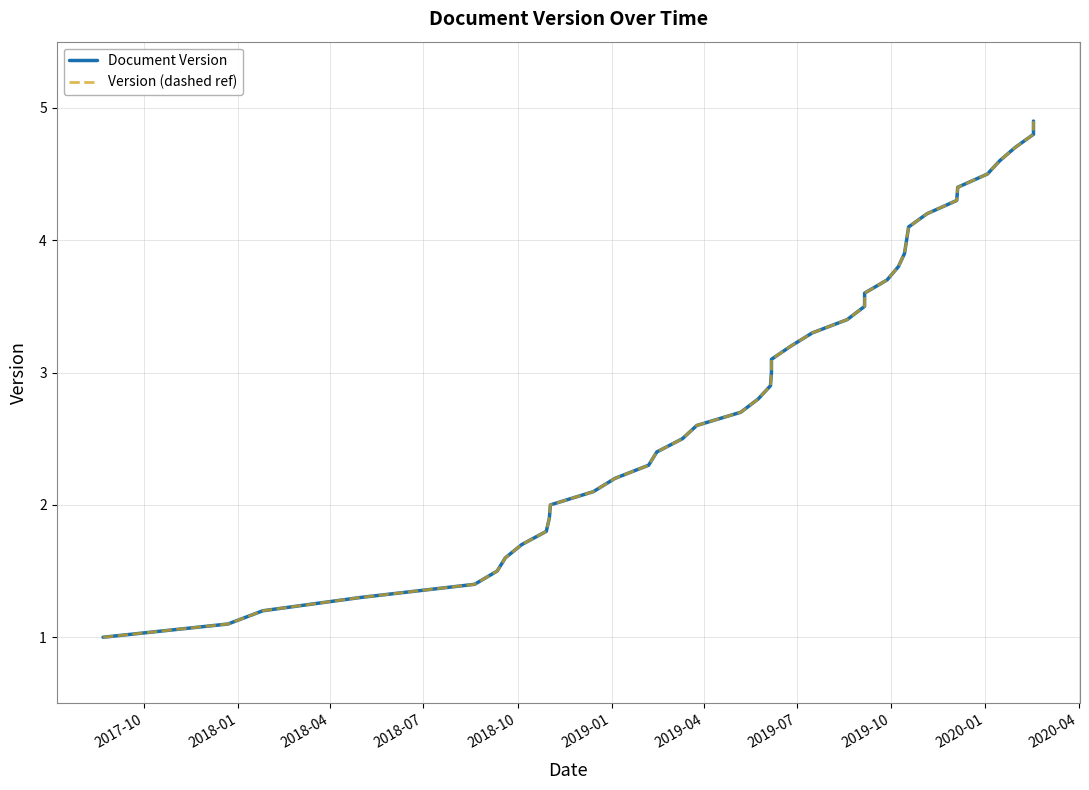

True or false: Version (dashed ref) and Document Version cross at least once.

False